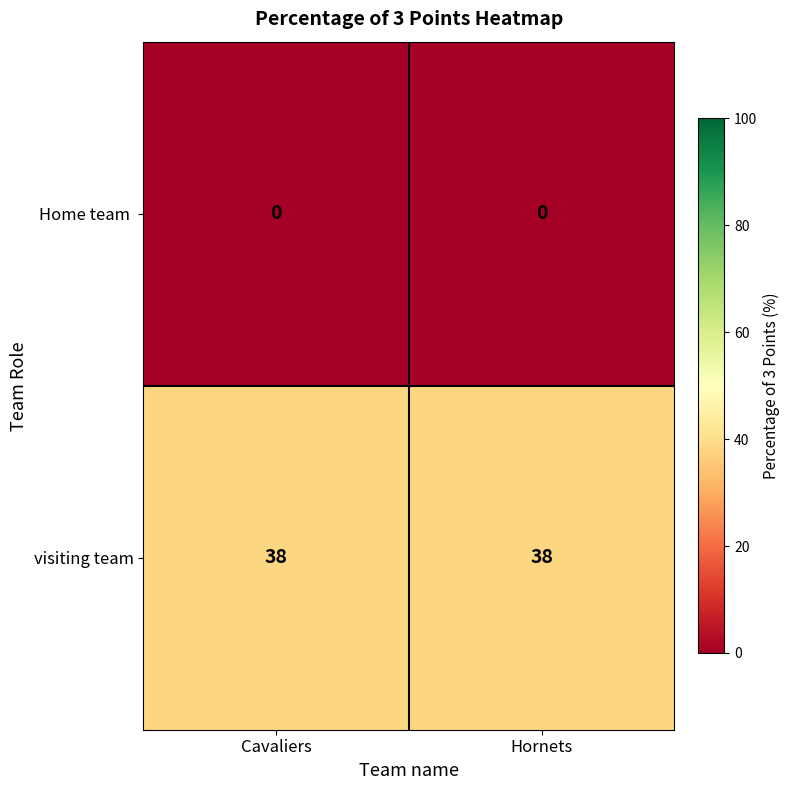

What is the average value of the visiting team series?

38